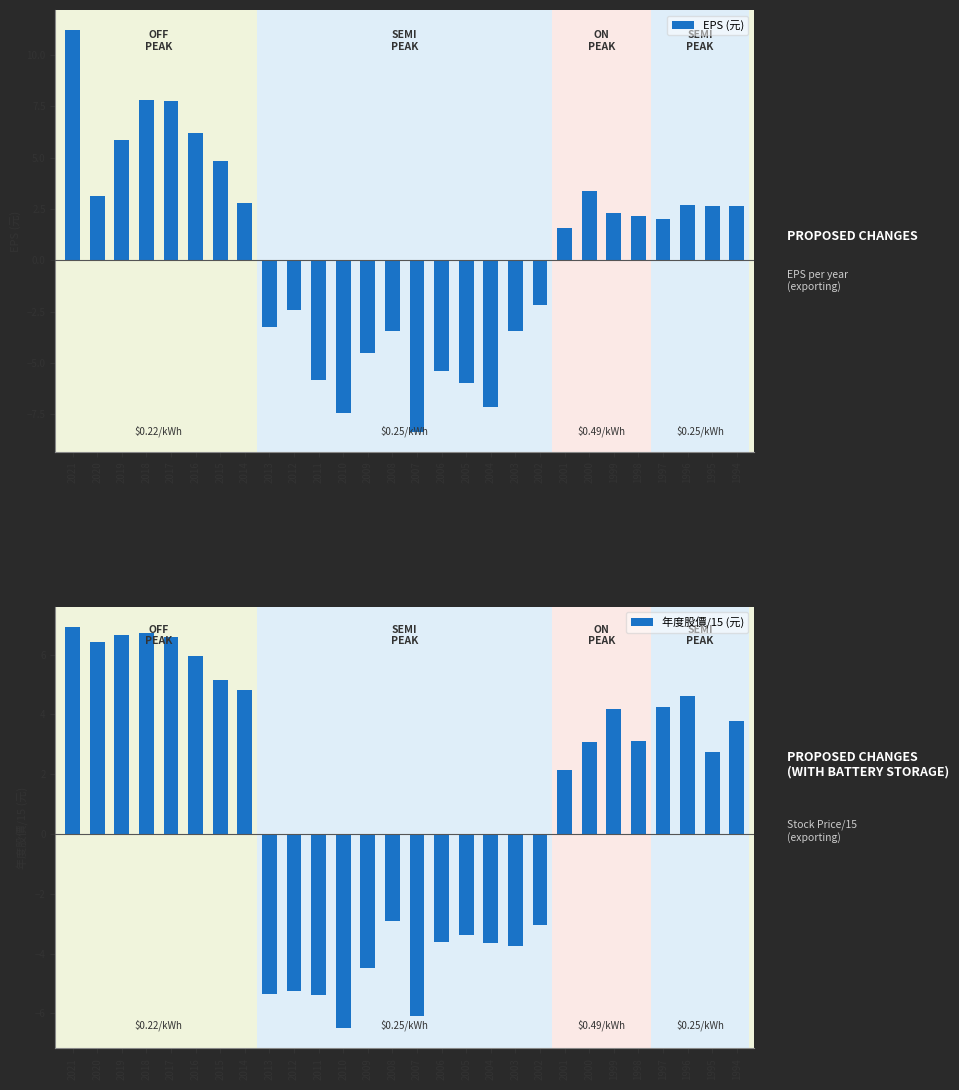

Is it true that 年度股價/15 (元) equals 4.2 at 1999?

True